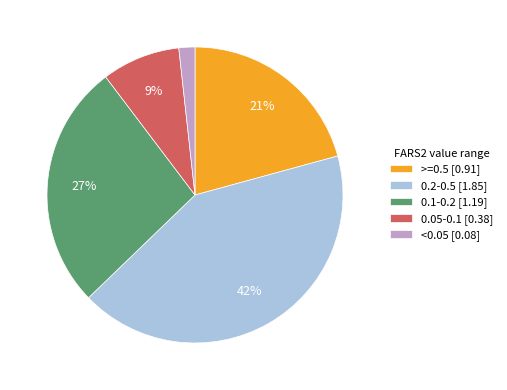

Combined, do 0.1-0.2 [1.19] and 0.2-0.5 [1.85] account for over 50%?

Yes